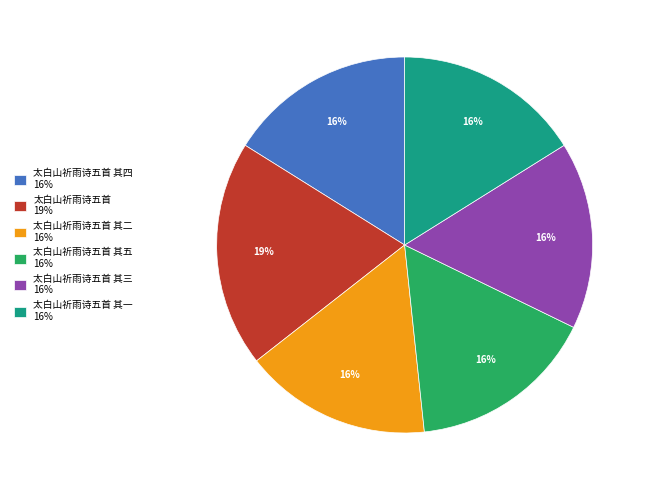

True or false: 太白山祈雨诗五首 其一 16% accounts for 10% of the total.

False